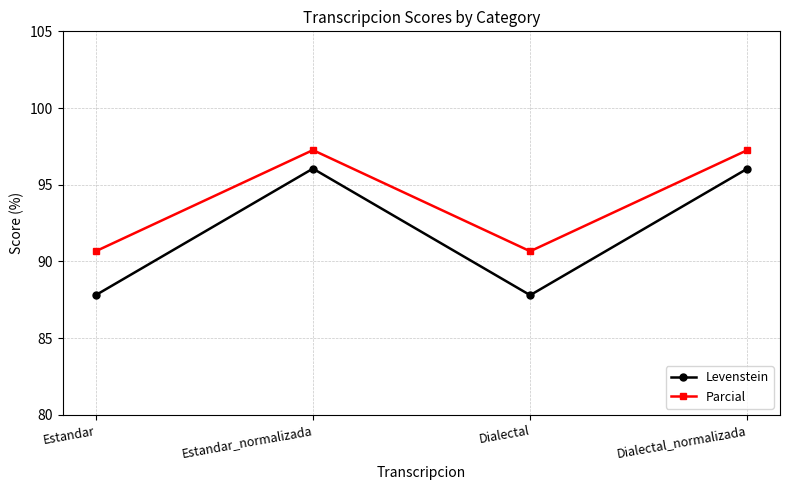

Reading left to right, transcribe all the data shown in this chart.

Levenstein: Estandar=87.8	Estandar_normalizada=96.1	Dialectal=87.8	Dialectal_normalizada=96.1
Parcial: Estandar=90.7	Estandar_normalizada=97.3	Dialectal=90.7	Dialectal_normalizada=97.3